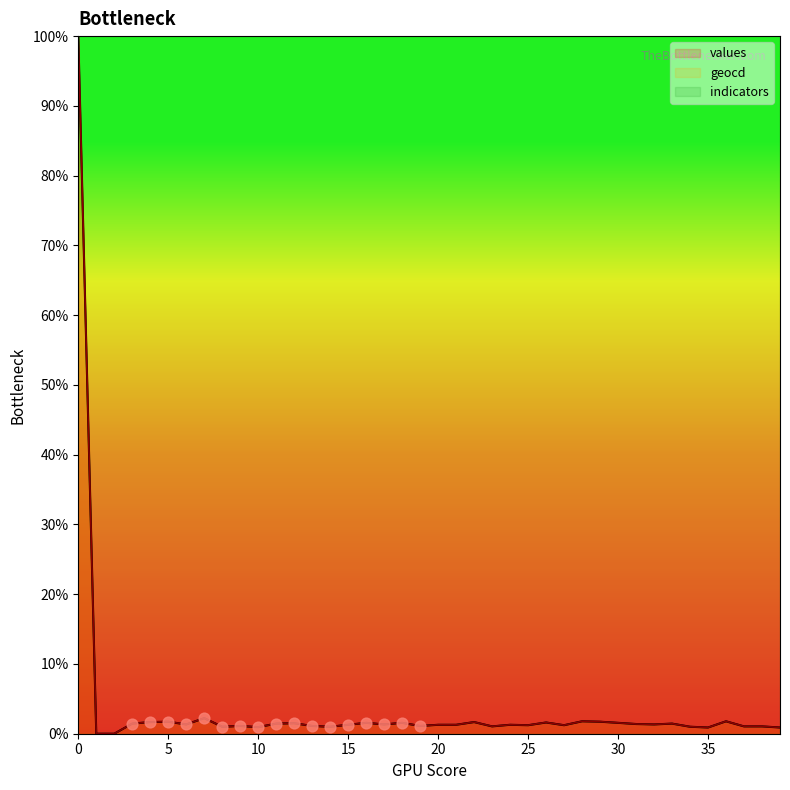

Which series reaches the maximum Y coordinate?

values